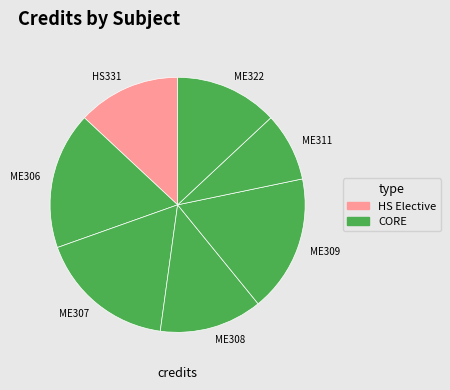

Is the sum of ME322 and ME307 greater than half?

No